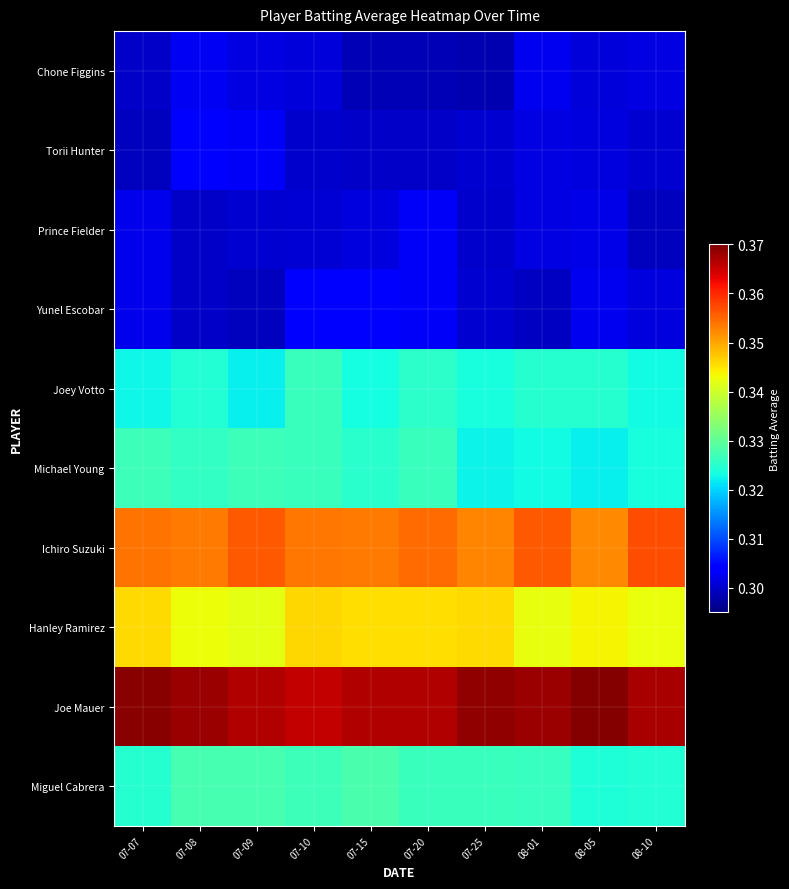

Count the number of data series in this chart.

10